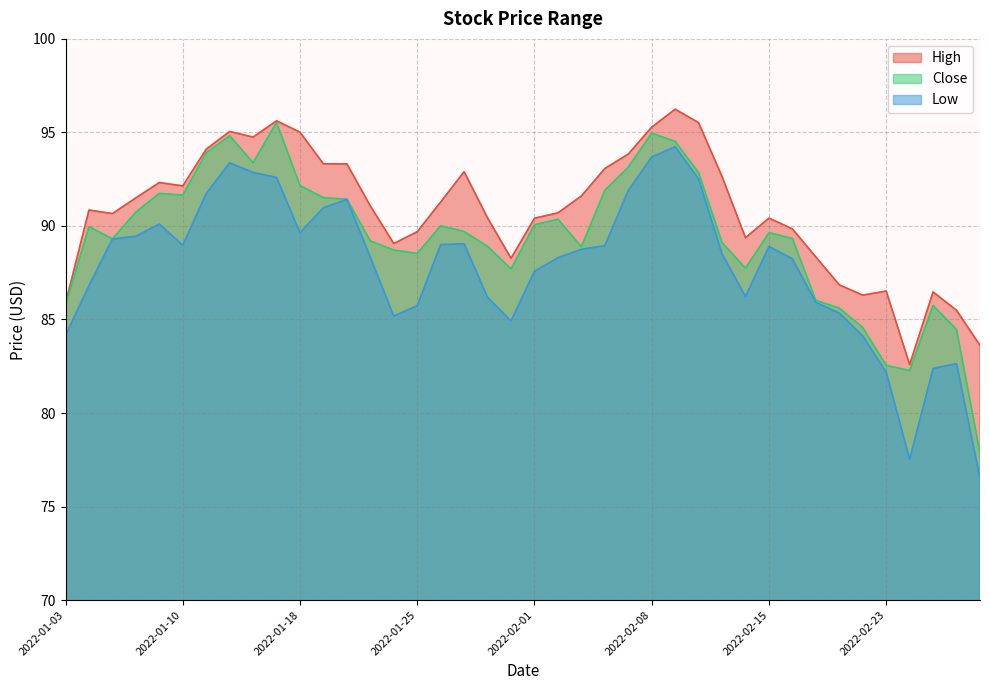

What is the average value of the High series?

90.8